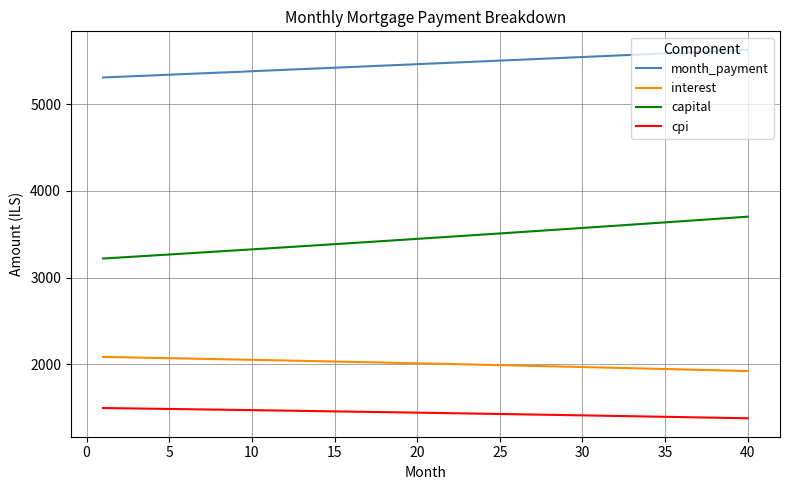

Which series has the largest range (max minus min)?

capital